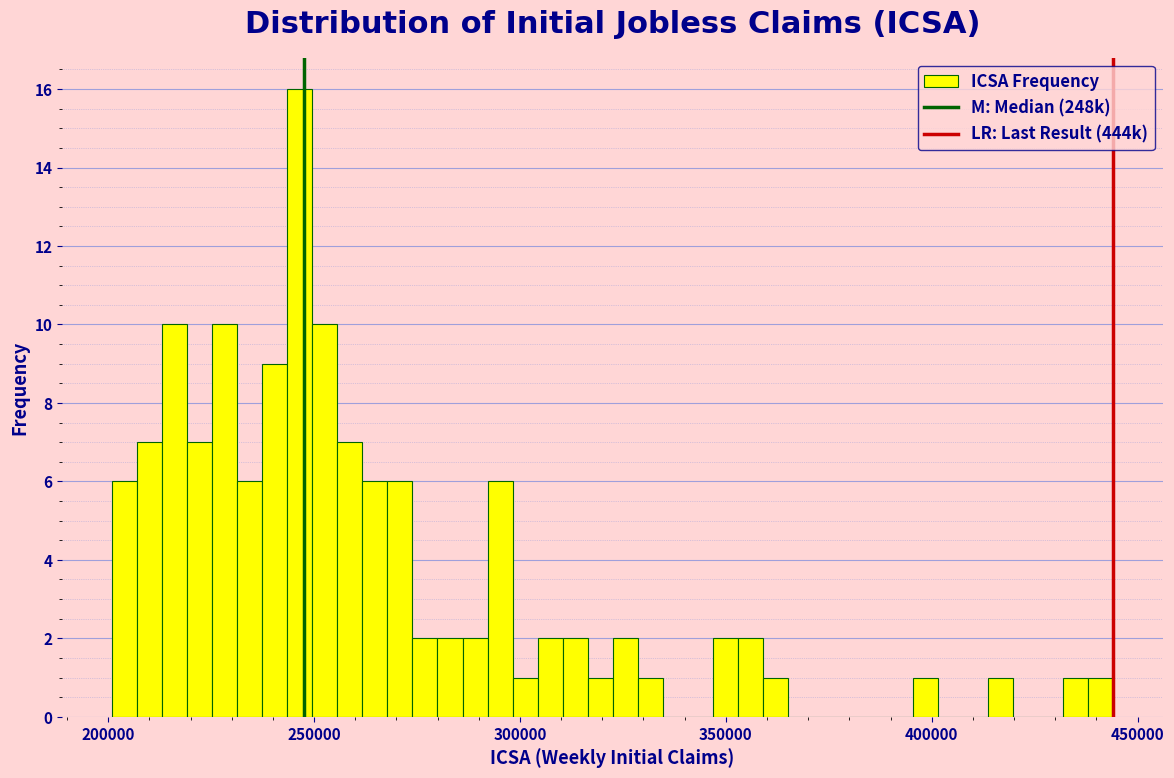

Around what value on the x-axis is the tallest bar? Give the approximate position of its centre, as read against the axis.

245000